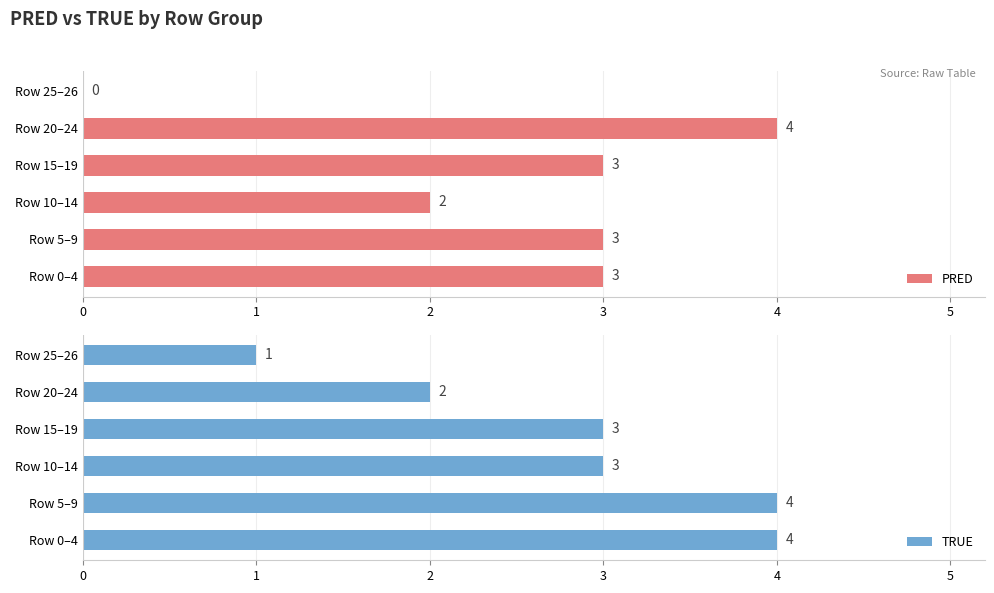

Reading right to left, what are all the values shown in this chart?

PRED: 0	4	3	2	3	3
TRUE: 1	2	3	3	4	4